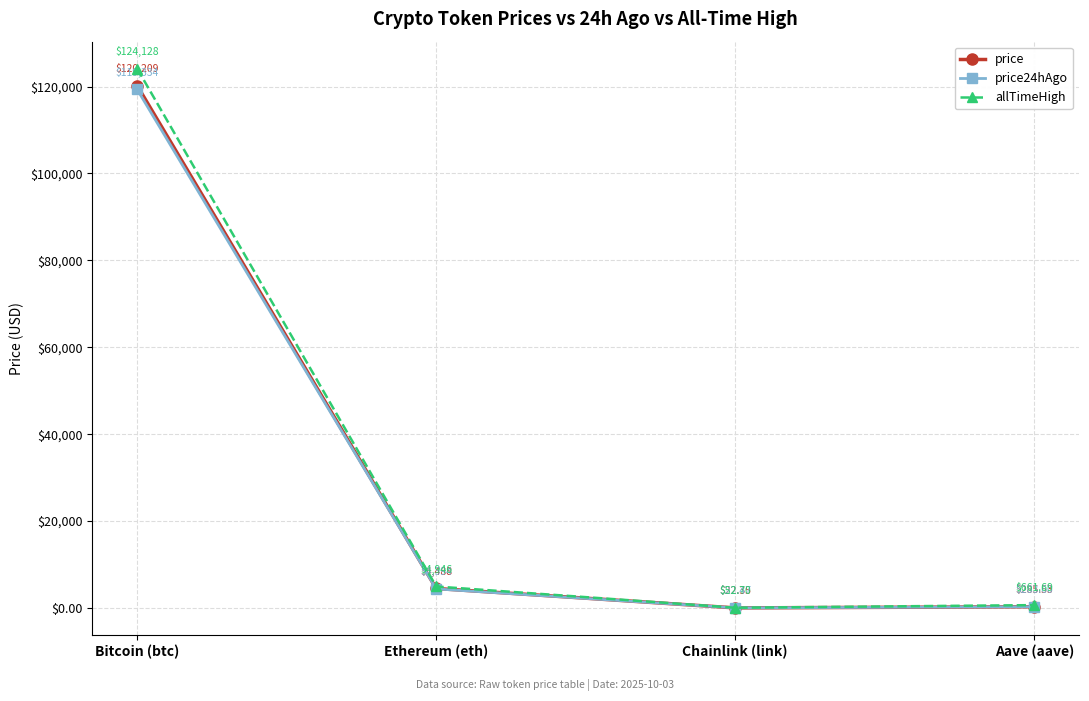

What is the difference between the maximum and minimum values in the price24hAgo series?

119311.5